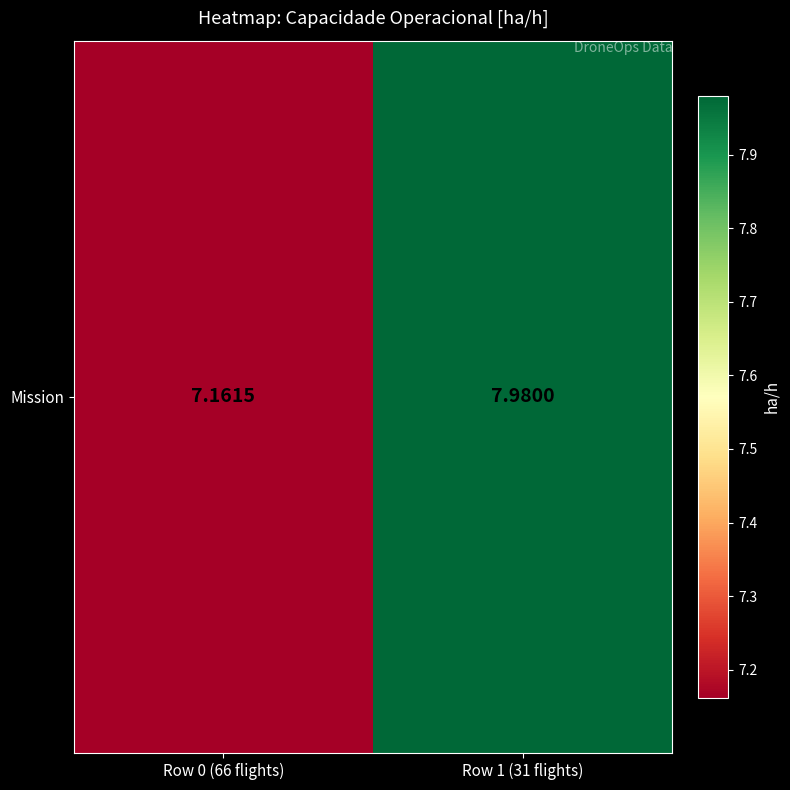

Which has a higher value, Row 1 (31 flights) or Row 0 (66 flights)?

Row 1 (31 flights)